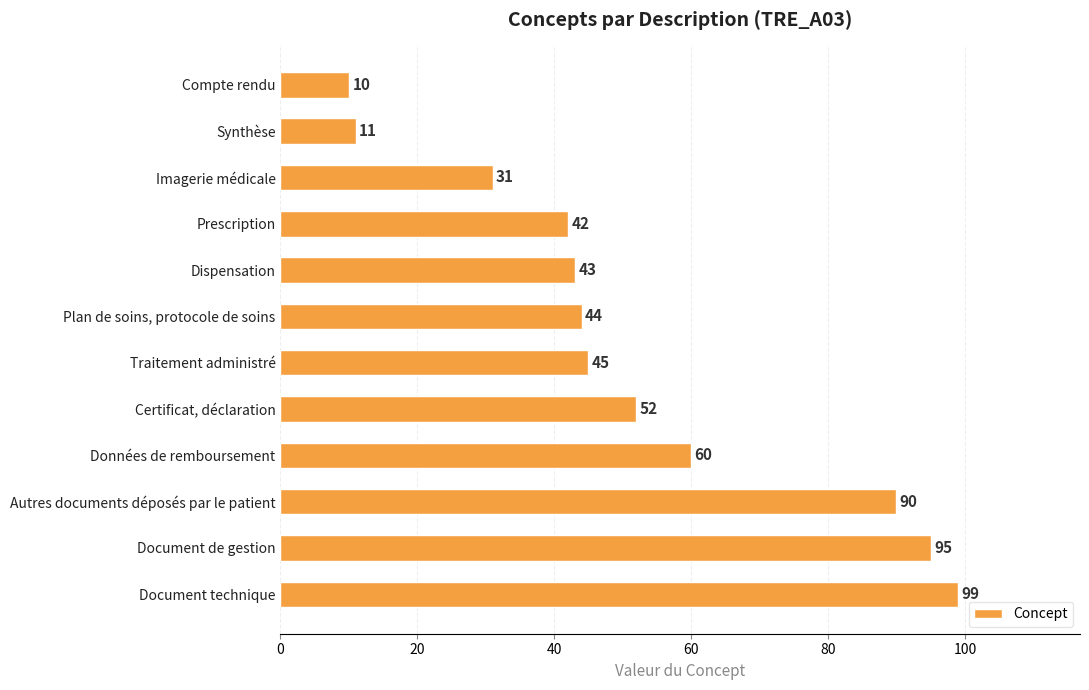

Read the value at Données de remboursement, to the nearest 5.

60